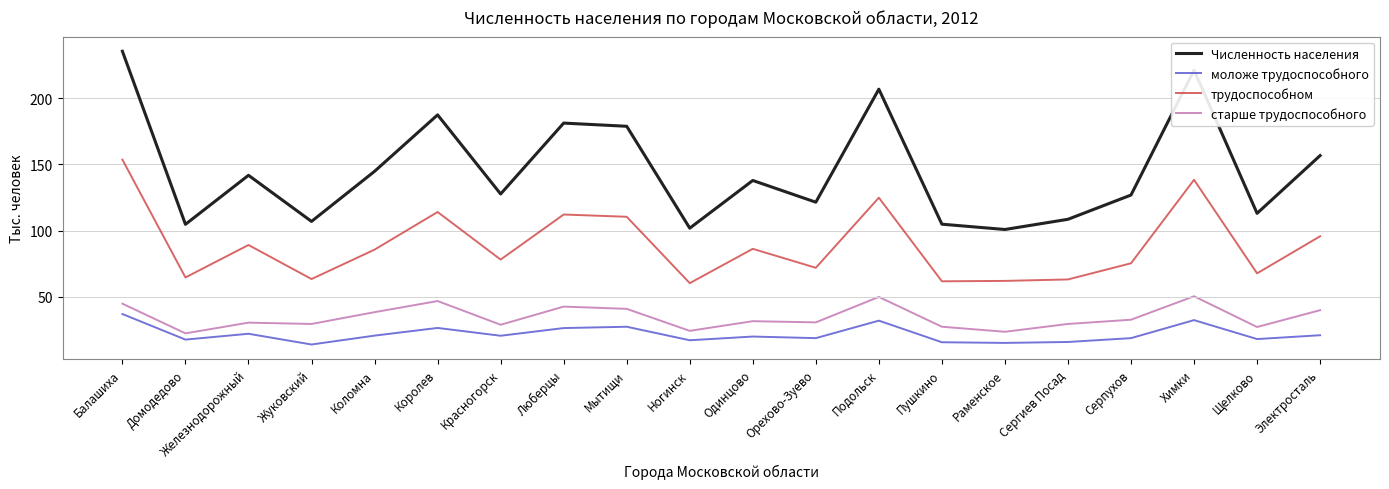

What position from the left is Сергиев Посад?

16